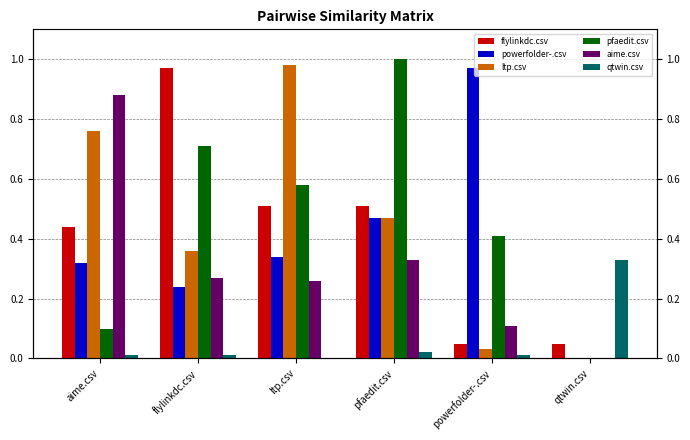

Which series has the largest total across all categories?

pfaedit.csv